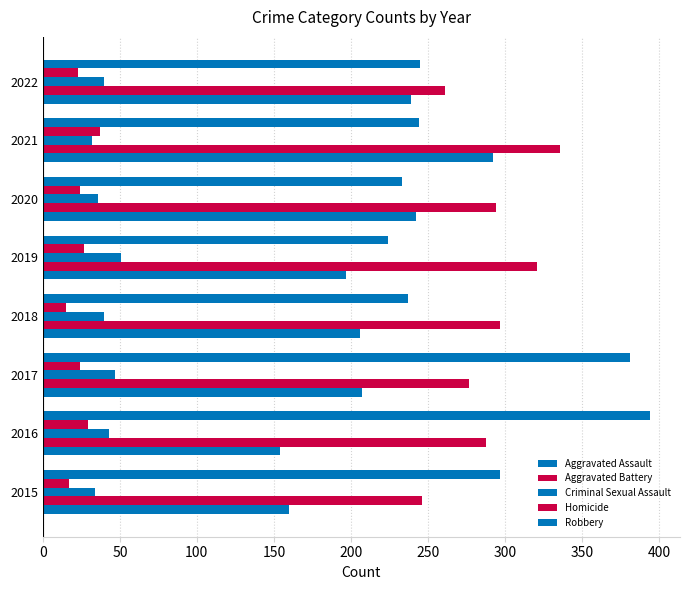

What is the sum of all Criminal Sexual Assault values?

323